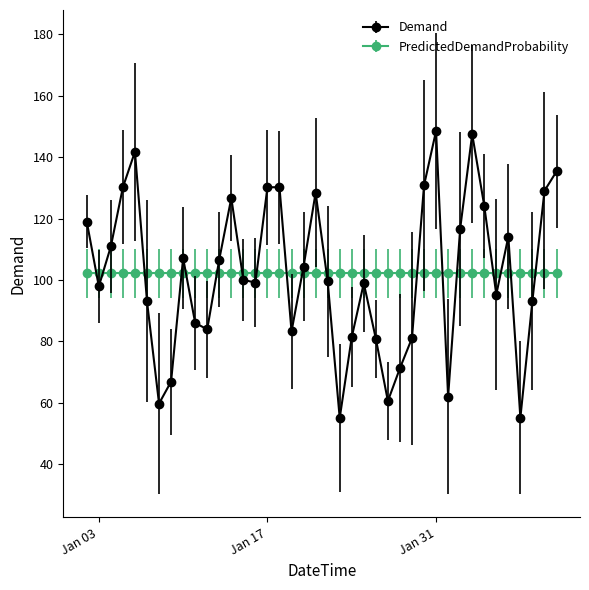

Which series has the largest range (max minus min)?

Demand